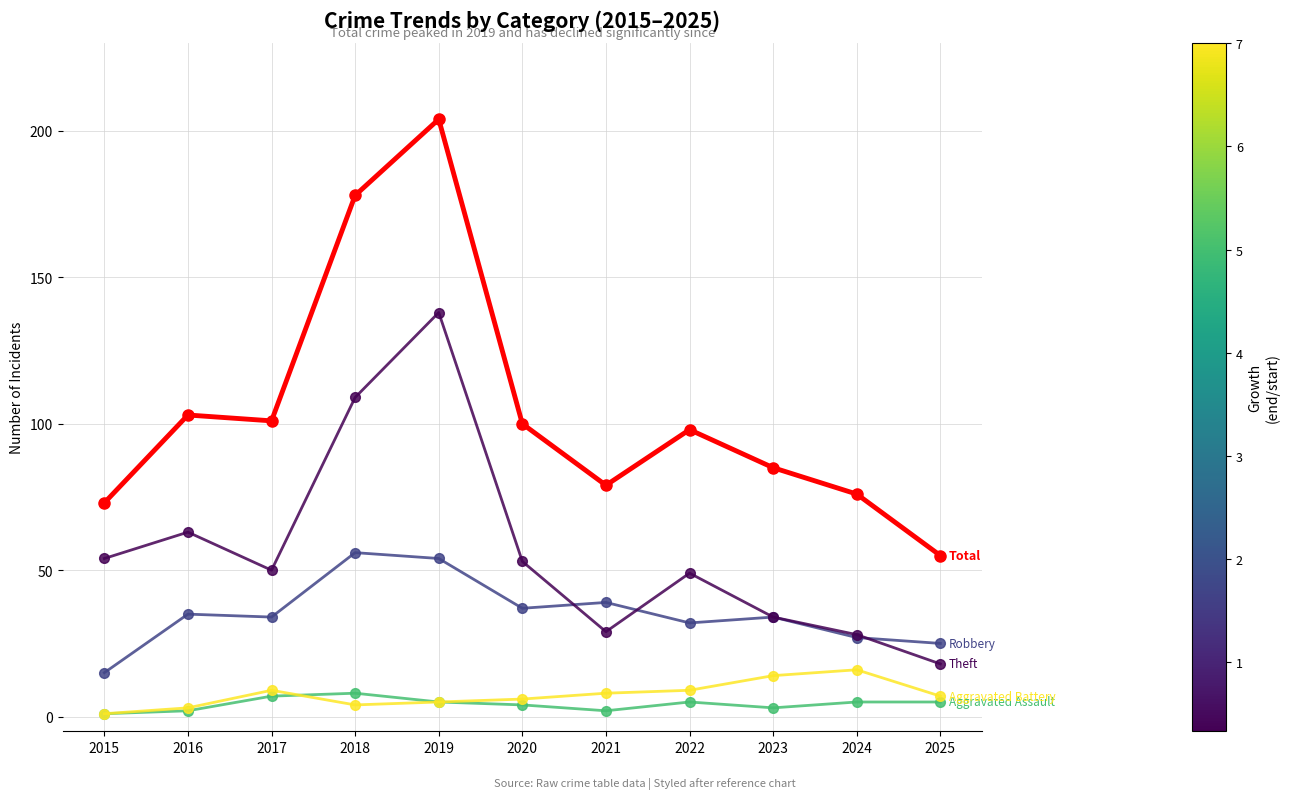

What is the spread (max minus min) of values at 2022?

93